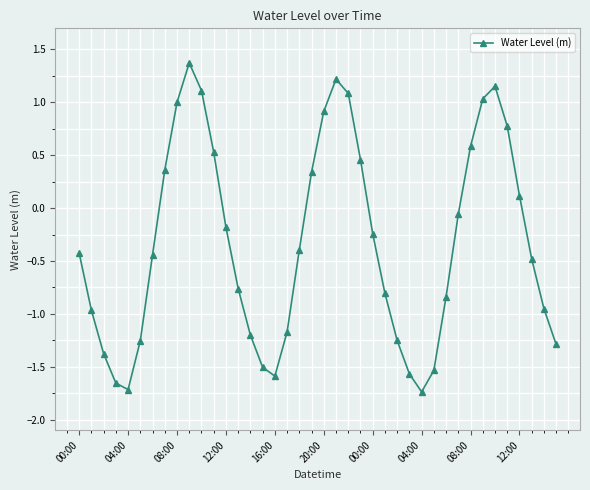

What is the value of the 37th point from the left?

0.1